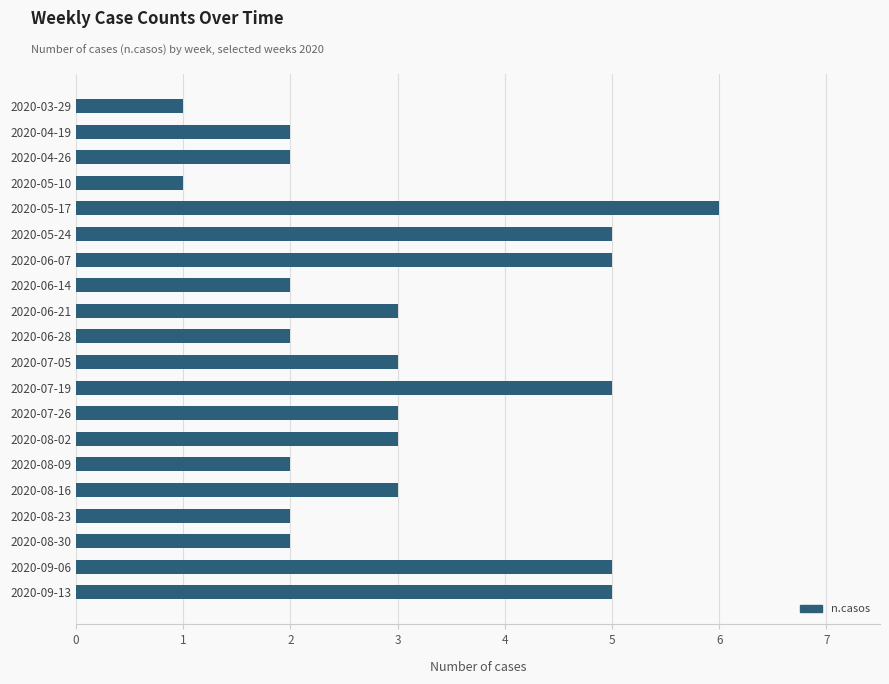

What is the greatest value displayed?

6